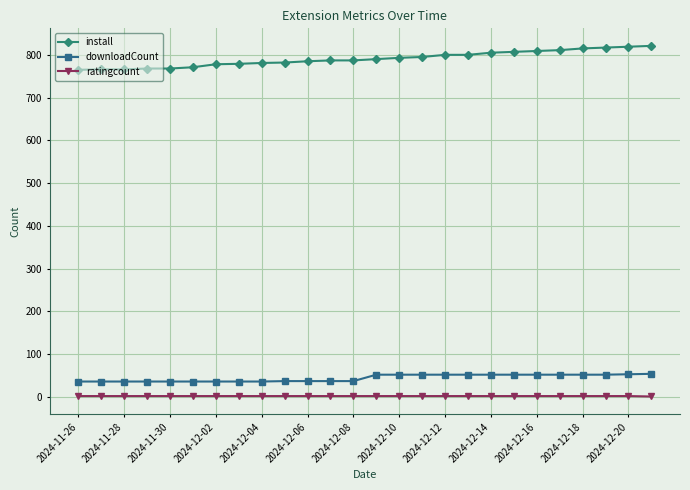

True or false: ratingcount and install cross at least once.

False